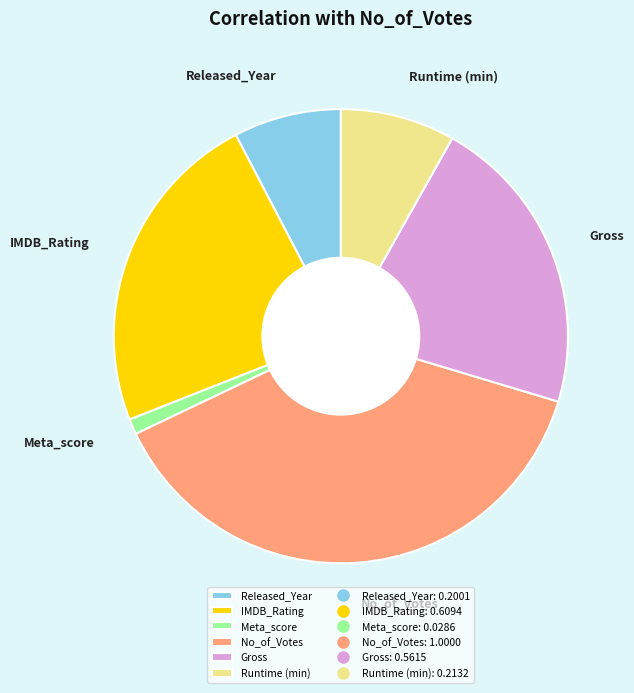

Rank the categories by value from highest to lowest.

No_of_Votes, IMDB_Rating, Gross, Runtime (min), Released_Year, Meta_score